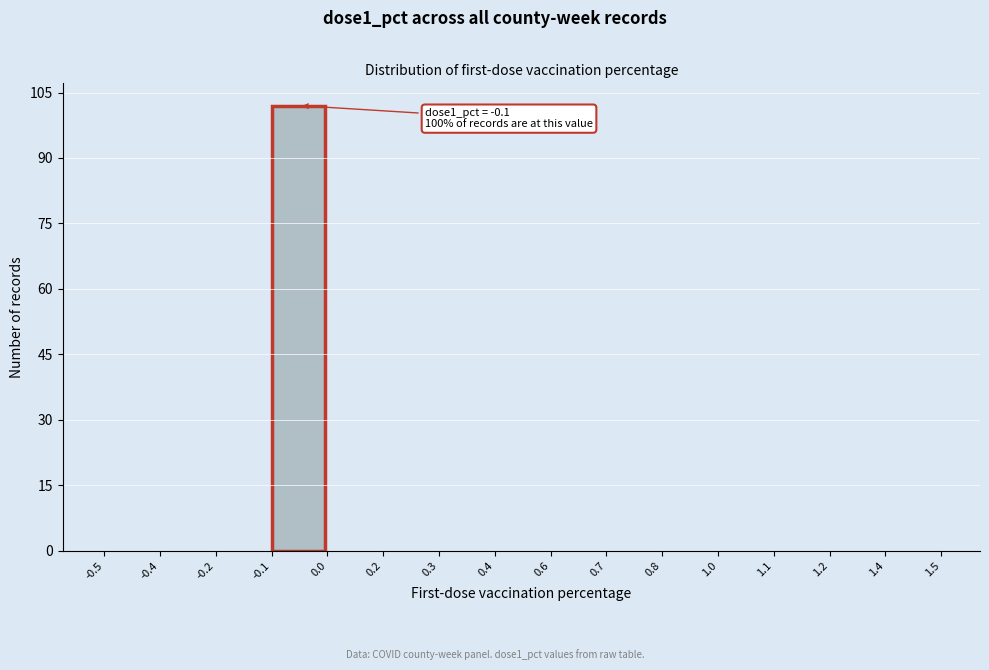

Reading left to right, list all the values displayed in this chart.

-0.5=0	-0.4=0	-0.2=0	-0.1=102	0.0=0	0.2=0	0.3=0	0.4=0	0.6=0	0.7=0	0.8=0	1.0=0	1.1=0	1.2=0	1.4=0